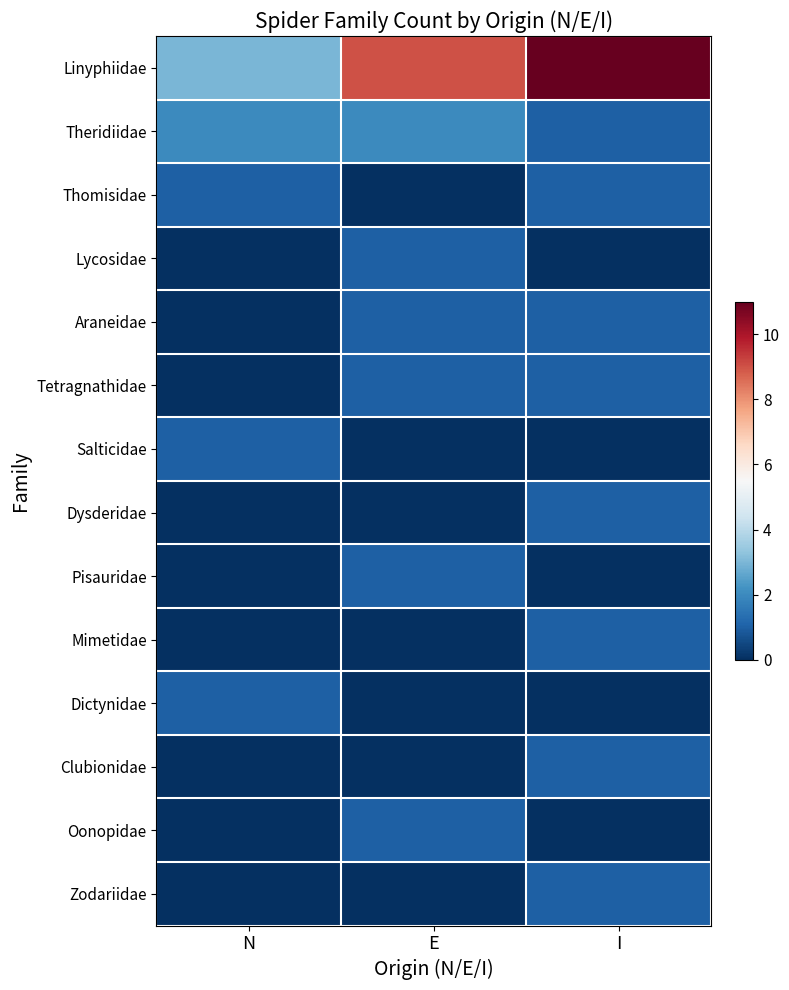

Reading right to left, what are all the values shown in this chart?

Linyphiidae: I=11	E=9	N=3
Theridiidae: I=1	E=2	N=2
Thomisidae: I=1	E=0	N=1
Lycosidae: I=0	E=1	N=0
Araneidae: I=1	E=1	N=0
Tetragnathidae: I=1	E=1	N=0
Salticidae: I=0	E=0	N=1
Dysderidae: I=1	E=0	N=0
Pisauridae: I=0	E=1	N=0
Mimetidae: I=1	E=0	N=0
Dictynidae: I=0	E=0	N=1
Clubionidae: I=1	E=0	N=0
Oonopidae: I=0	E=1	N=0
Zodariidae: I=1	E=0	N=0